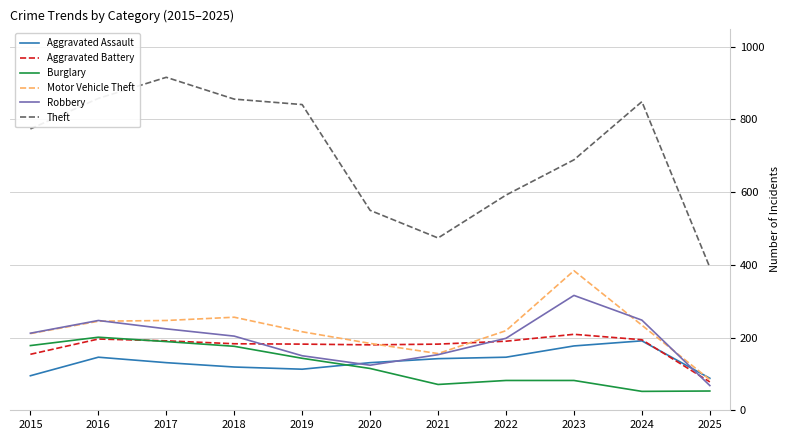

True or false: Motor Vehicle Theft has a value of 414 at 2024.

False